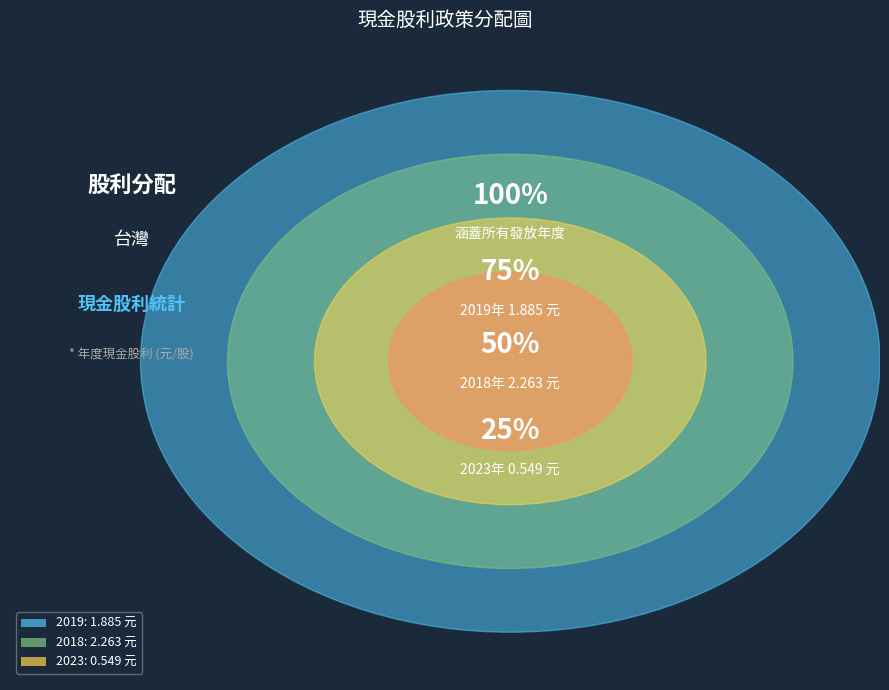

How many segments does this pie chart have?

3